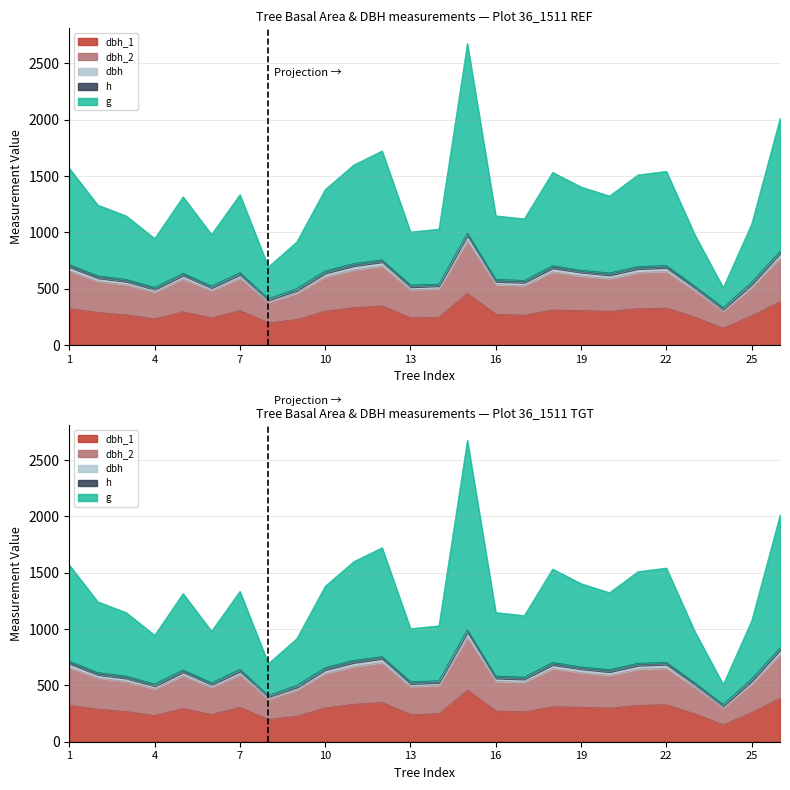

The dbh_1 series shows 117.1 at 19. True or false?

False